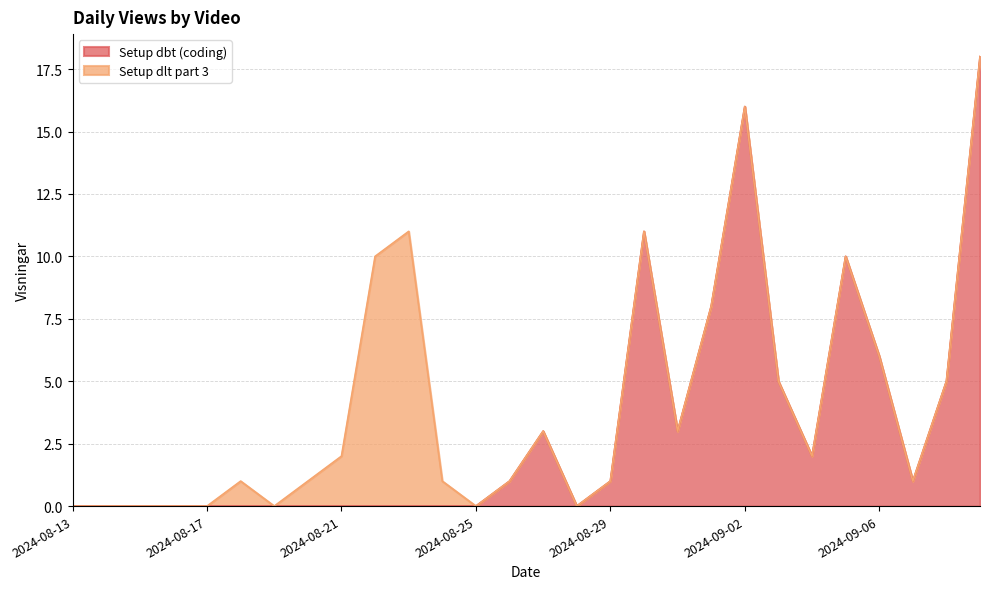

How many data points are less than 1?

14